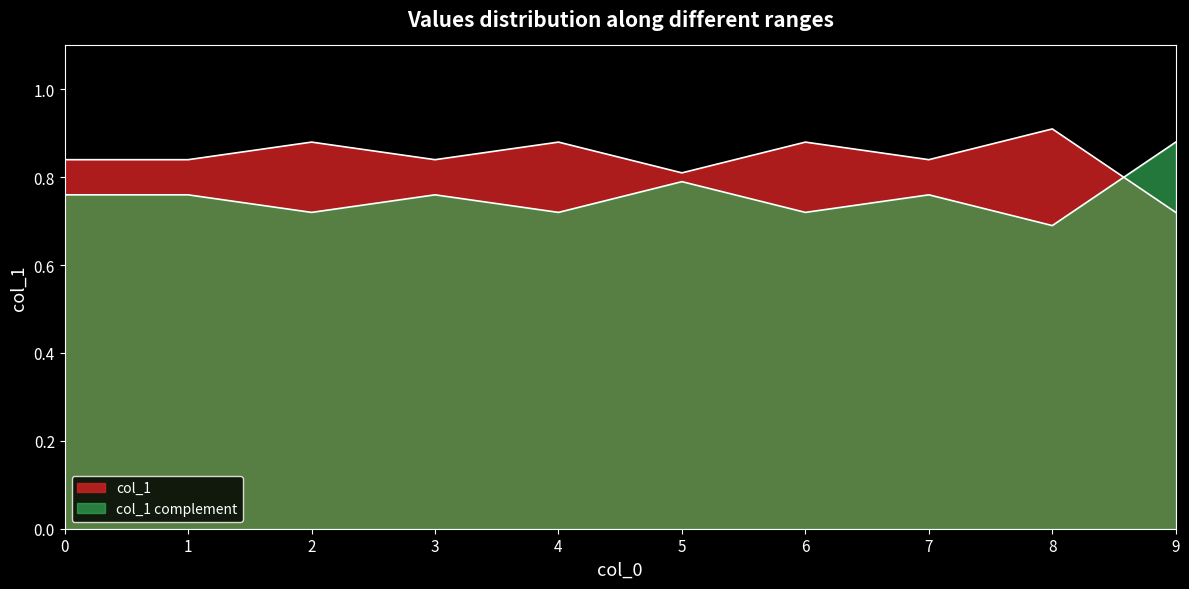

Count the values in the range 0 to 1.

10